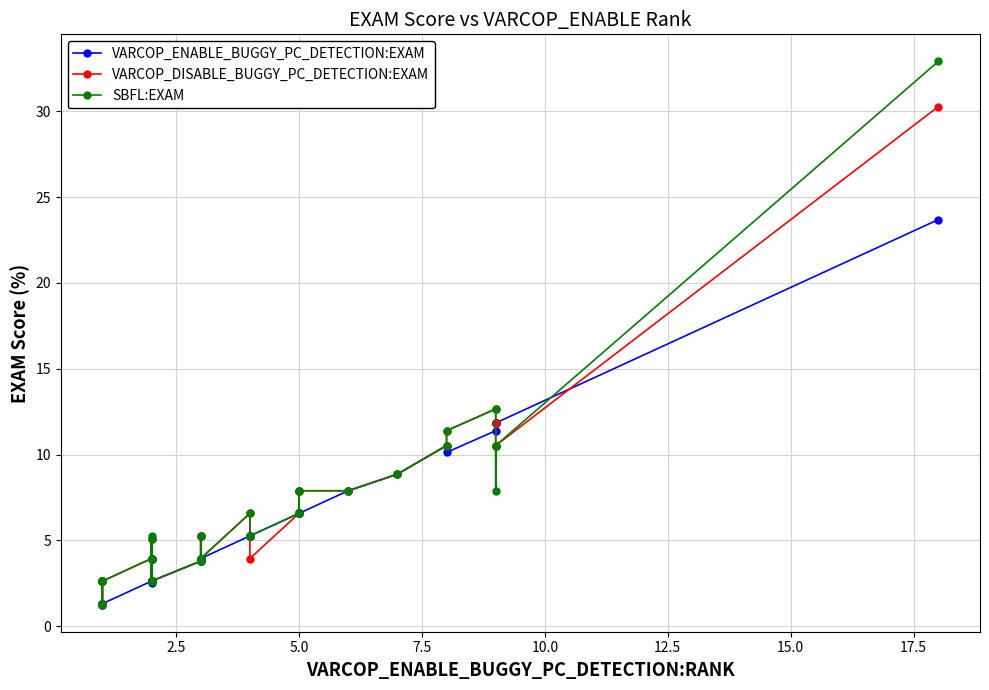

True or false: SBFL:EXAM and VARCOP_DISABLE_BUGGY_PC_DETECTION:EXAM intersect in this chart.

False